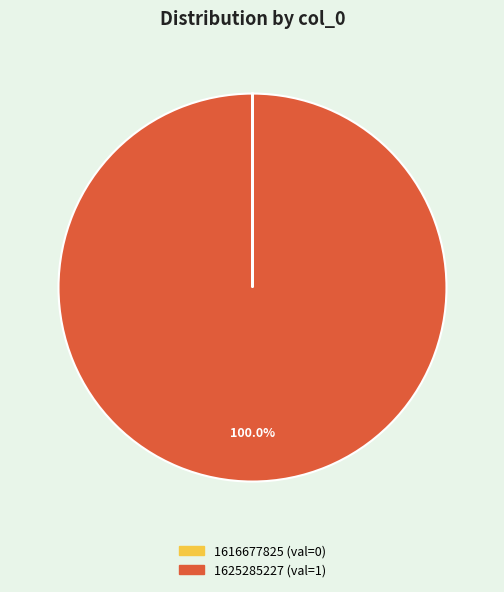

Which category has the biggest portion of the pie?

1625285227